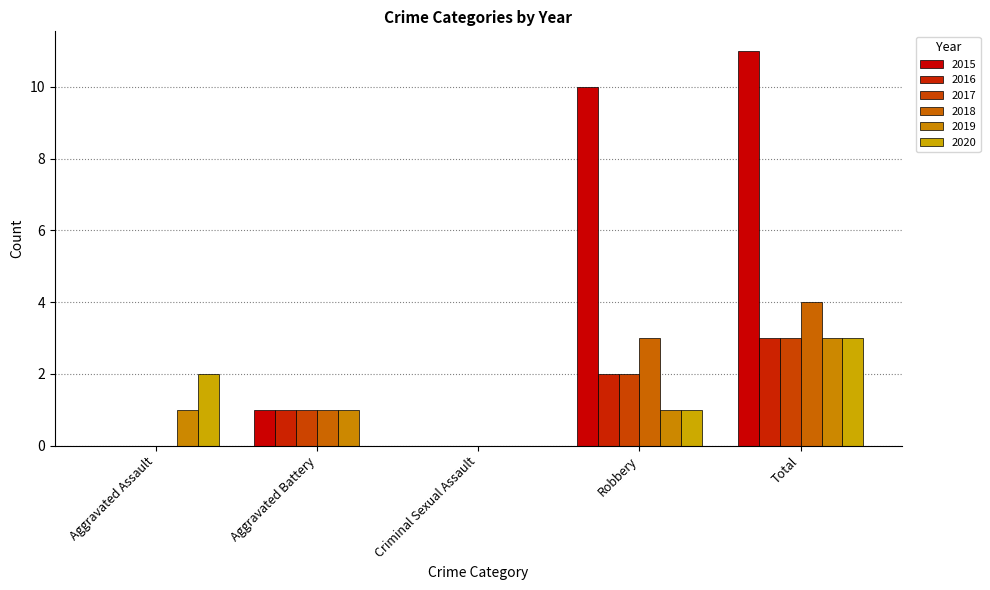

Reading left to right, list all the values displayed in this chart.

2015: Aggravated Assault=0	Aggravated Battery=1	Criminal Sexual Assault=0	Robbery=10	Total=11
2016: Aggravated Assault=0	Aggravated Battery=1	Criminal Sexual Assault=0	Robbery=2	Total=3
2017: Aggravated Assault=0	Aggravated Battery=1	Criminal Sexual Assault=0	Robbery=2	Total=3
2018: Aggravated Assault=0	Aggravated Battery=1	Criminal Sexual Assault=0	Robbery=3	Total=4
2019: Aggravated Assault=1	Aggravated Battery=1	Criminal Sexual Assault=0	Robbery=1	Total=3
2020: Aggravated Assault=2	Aggravated Battery=0	Criminal Sexual Assault=0	Robbery=1	Total=3